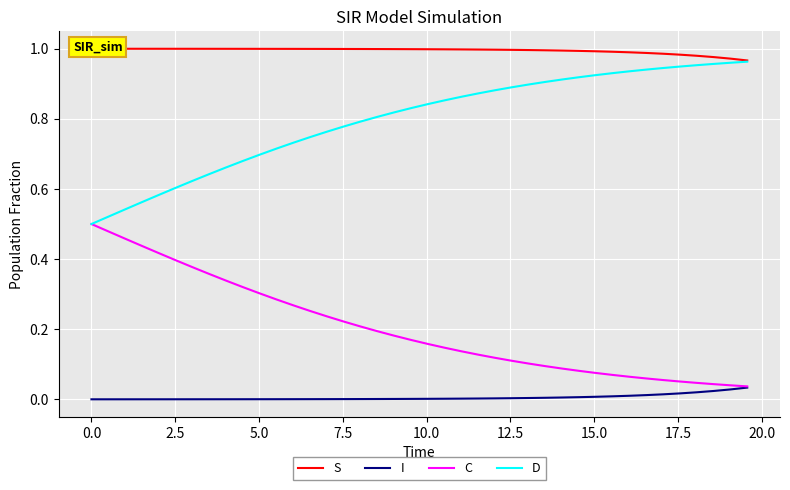

True or false: D and I cross at least once.

False